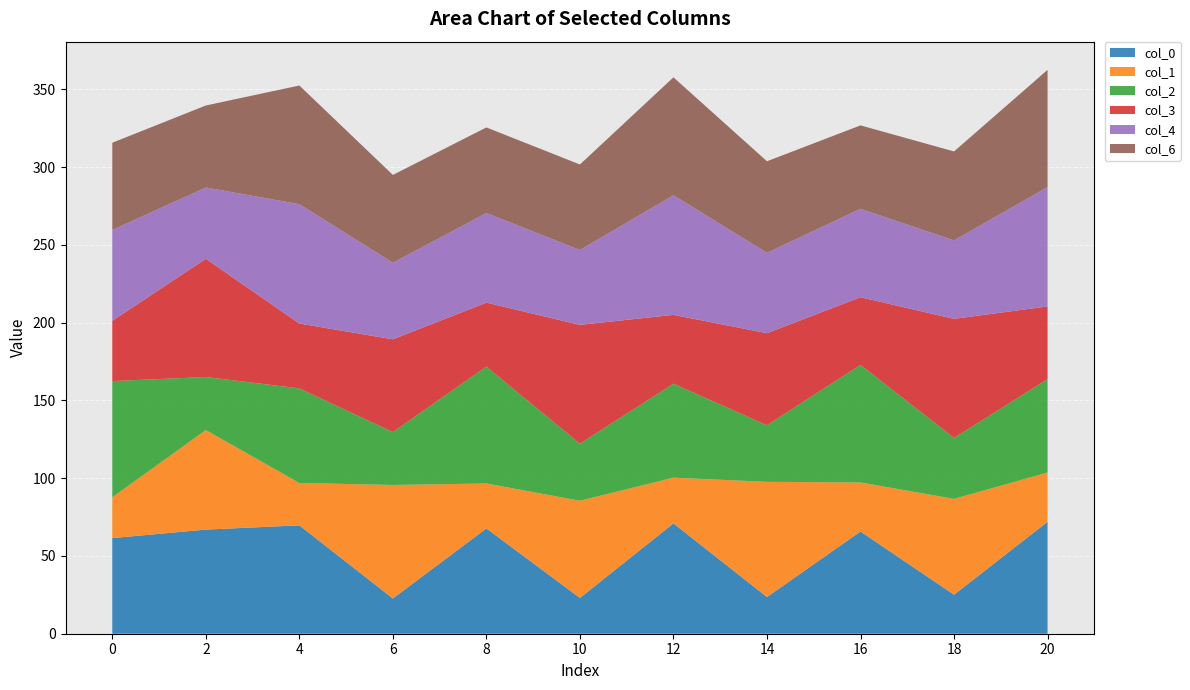

Reading left to right, extract all data points from this chart.

col_0: 0=61.5	2=66.9	4=69.7	6=22.6	8=67.7	10=23.0	12=70.9	14=23.6	16=65.7	18=25.1	20=72.0
col_1: 0=26.2	2=64.0	4=27.2	6=73.0	8=28.9	10=62.5	12=29.4	14=74.0	16=31.5	18=61.6	20=31.7
col_2: 0=74.7	2=34.1	4=60.8	6=34.0	8=75.1	10=36.6	12=60.4	14=36.4	16=75.6	18=39.2	20=60.0
col_3: 0=38.7	2=76.0	4=41.7	6=59.6	8=41.1	10=76.4	12=44.2	14=59.2	16=43.5	18=76.6	20=46.7
col_4: 0=58.4	2=45.8	4=76.7	6=49.2	8=57.6	10=48.1	12=76.9	14=51.7	16=56.8	18=50.4	20=76.7
col_6: 0=56.1	2=52.7	4=76.3	6=56.5	8=55.0	10=55.0	12=75.8	14=58.8	16=53.6	18=57.2	20=75.4